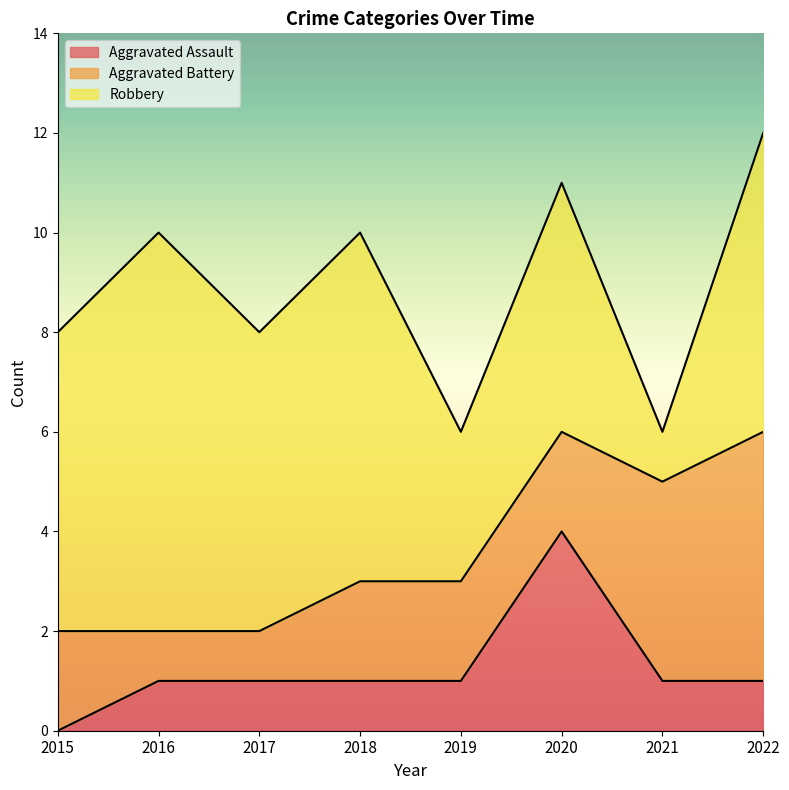

Reading left to right, list all the values displayed in this chart.

Aggravated Assault: 0	1	1	1	1	4	1	1
Aggravated Battery: 2	1	1	2	2	2	4	5
Robbery: 6	8	6	7	3	5	1	6